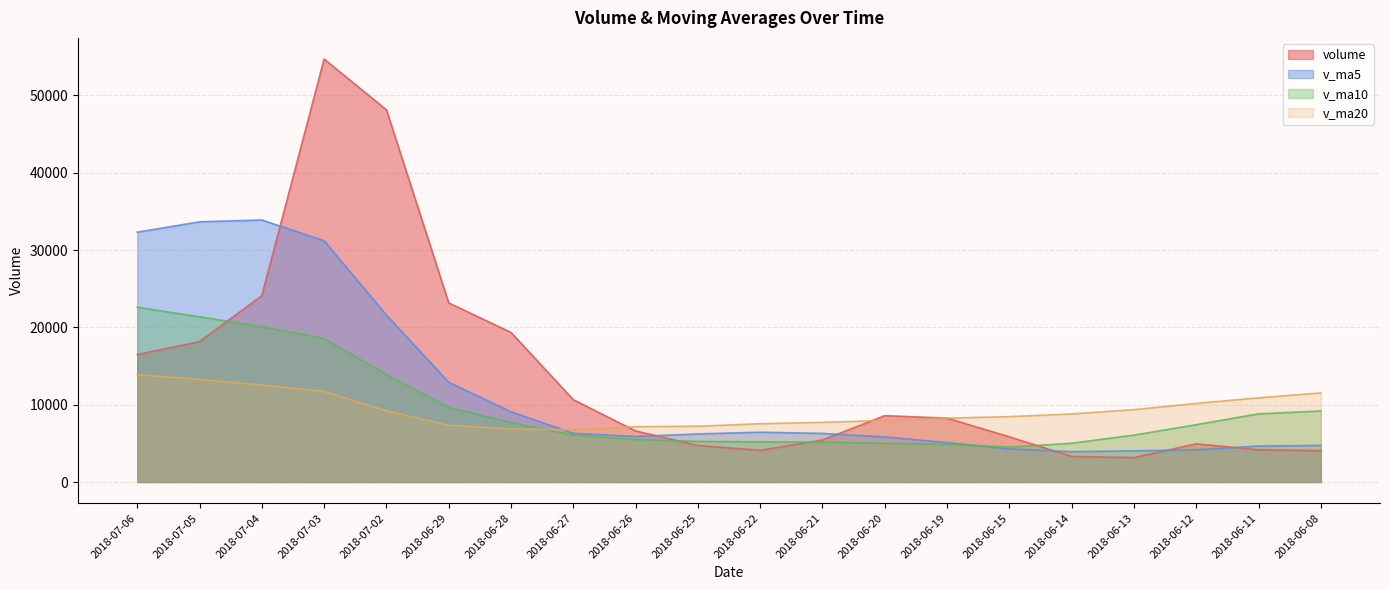

What position from the left is 2018-07-06?

1